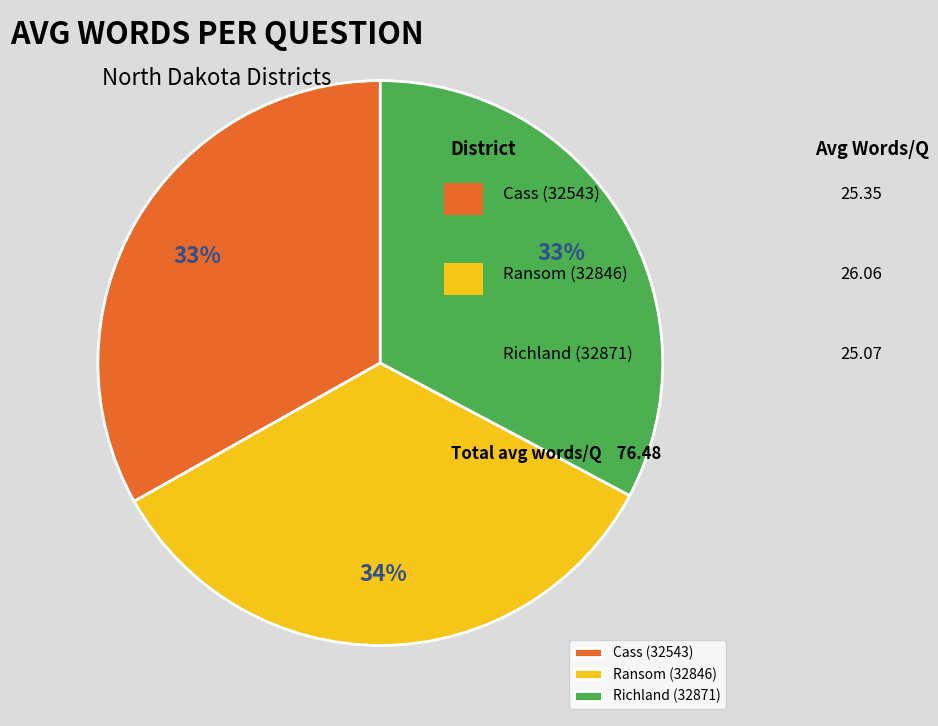

To the nearest percent, what is the combined percentage of Cass (32543) and Ransom (32846)?

67%